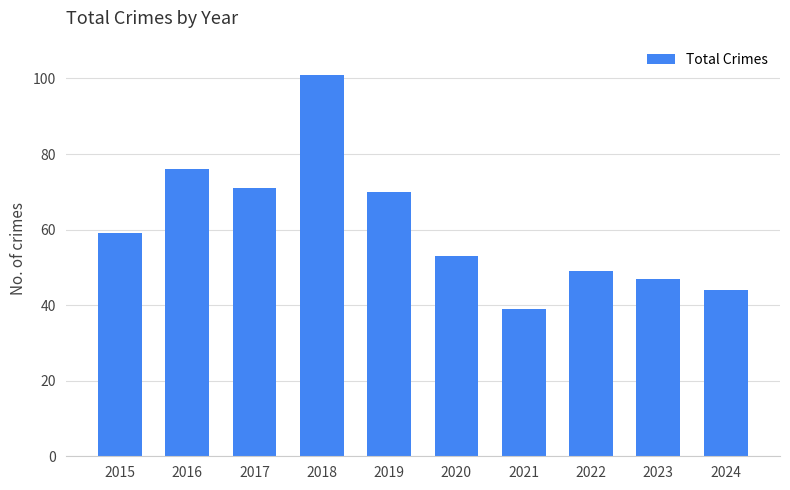

Rank the categories by value from highest to lowest.

2018, 2016, 2017, 2019, 2015, 2020, 2022, 2023, 2024, 2021